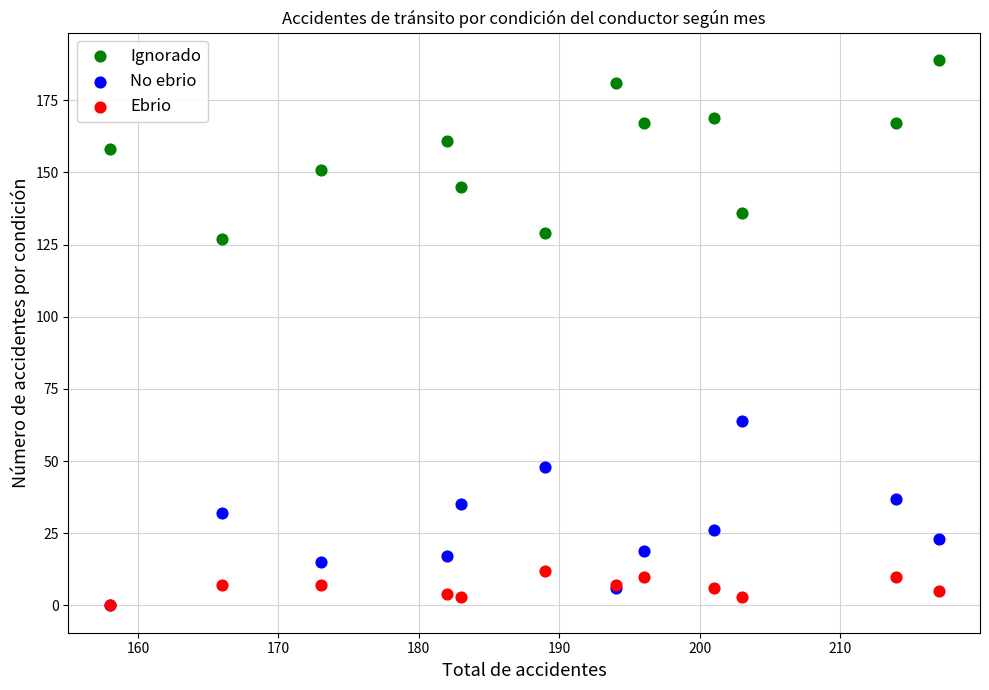

What are all the series names shown in the legend?

Ignorado, No ebrio, Ebrio